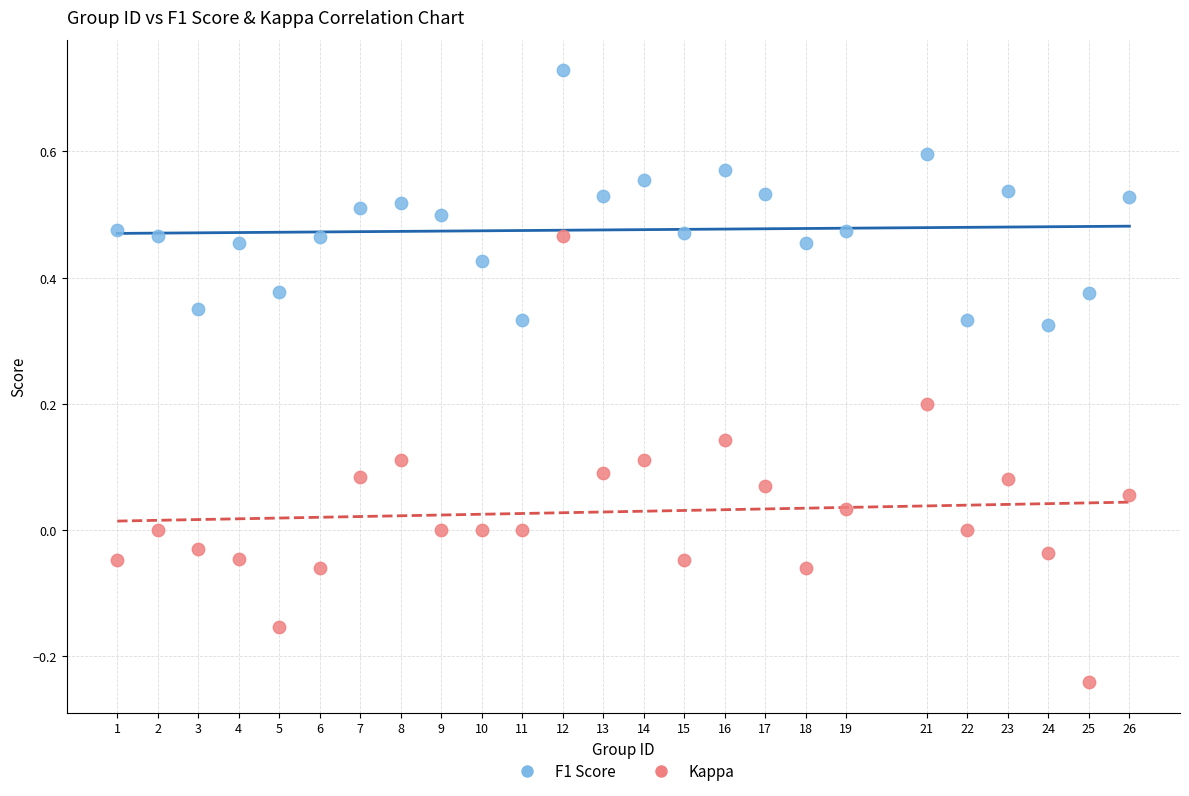

Which series contains the highest Y value?

F1 Score